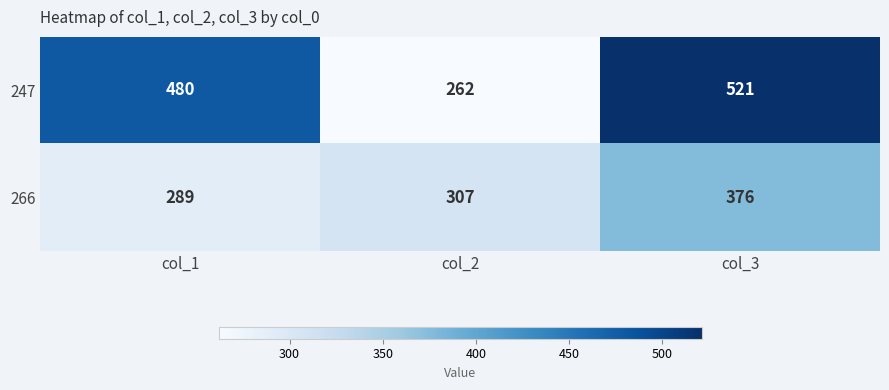

Reading left to right, transcribe all the data shown in this chart.

247: 480	262	521
266: 289	307	376